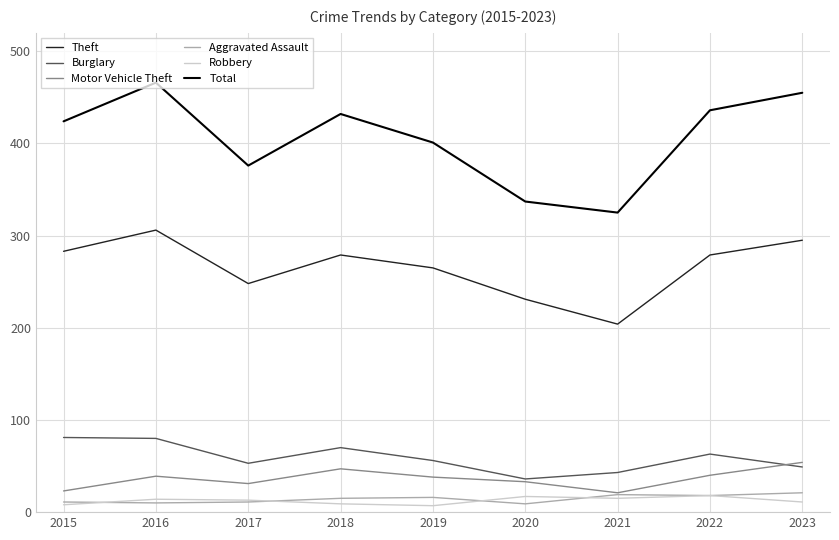

At which category does Total reach its first local peak?

2016